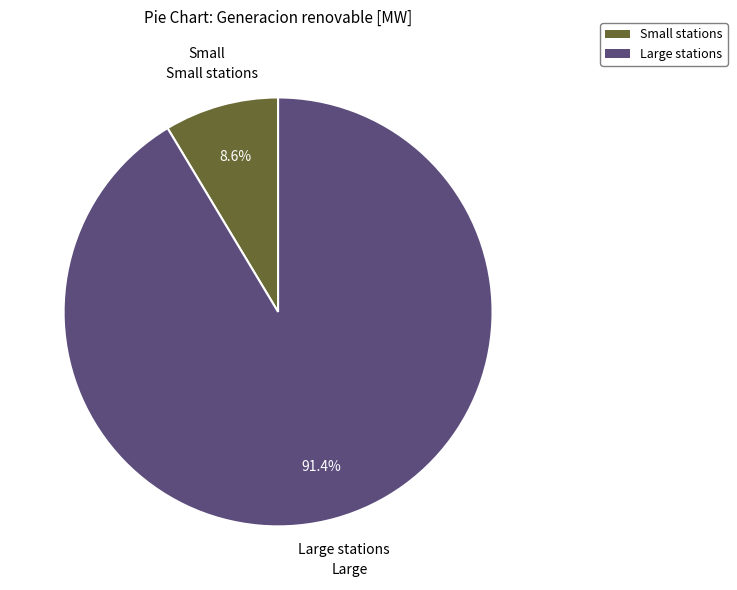

Is there any slice that represents more than half of the pie?

Yes